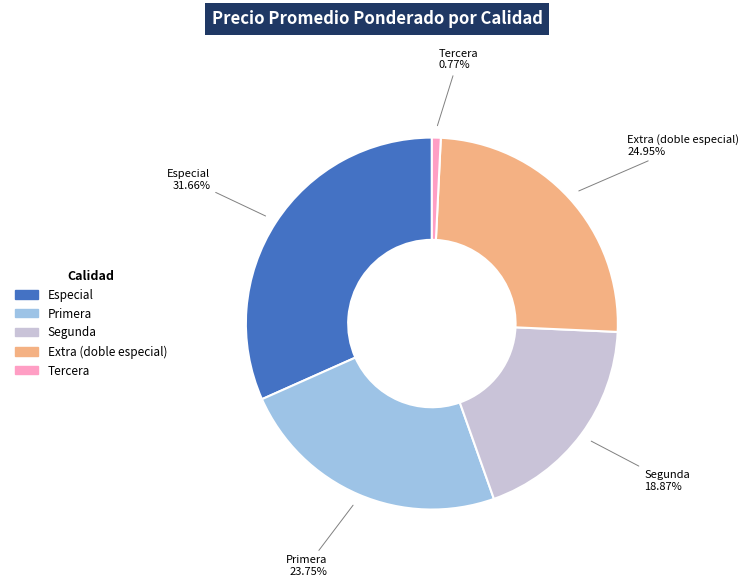

The Primera slice represents 34% of the pie. True or false?

False